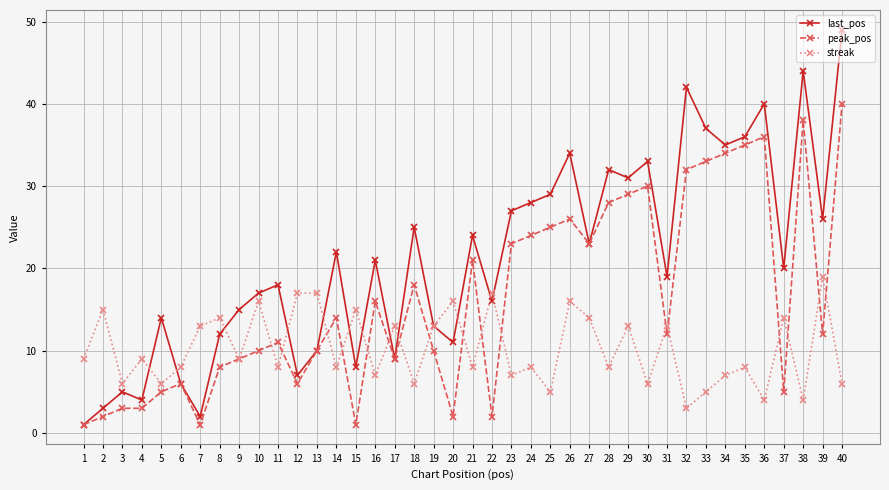

What is the highest value of the last_pos series?

49